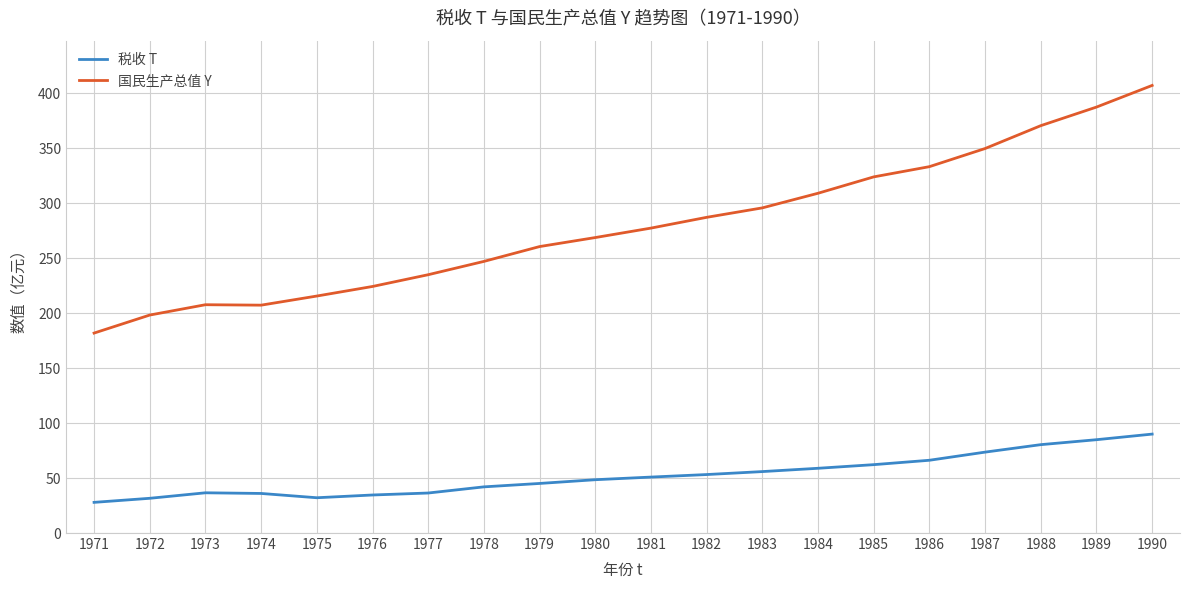

True or false: 税收 T and 国民生产总值 Y intersect in this chart.

False